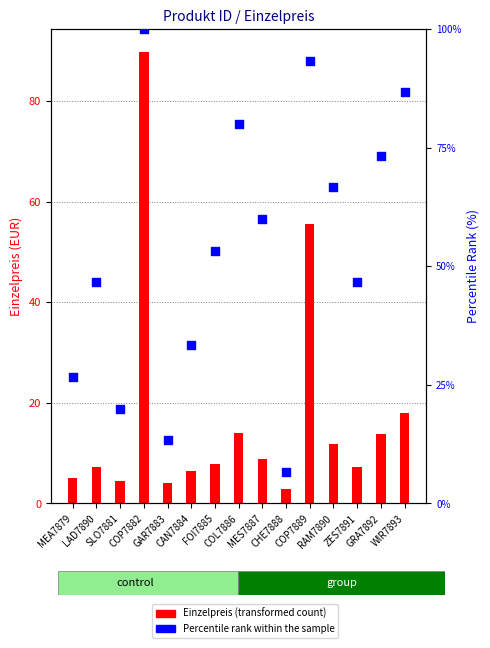

Approximately how many times larger is the value at SLO7881 compared to CAN7884?

0.6